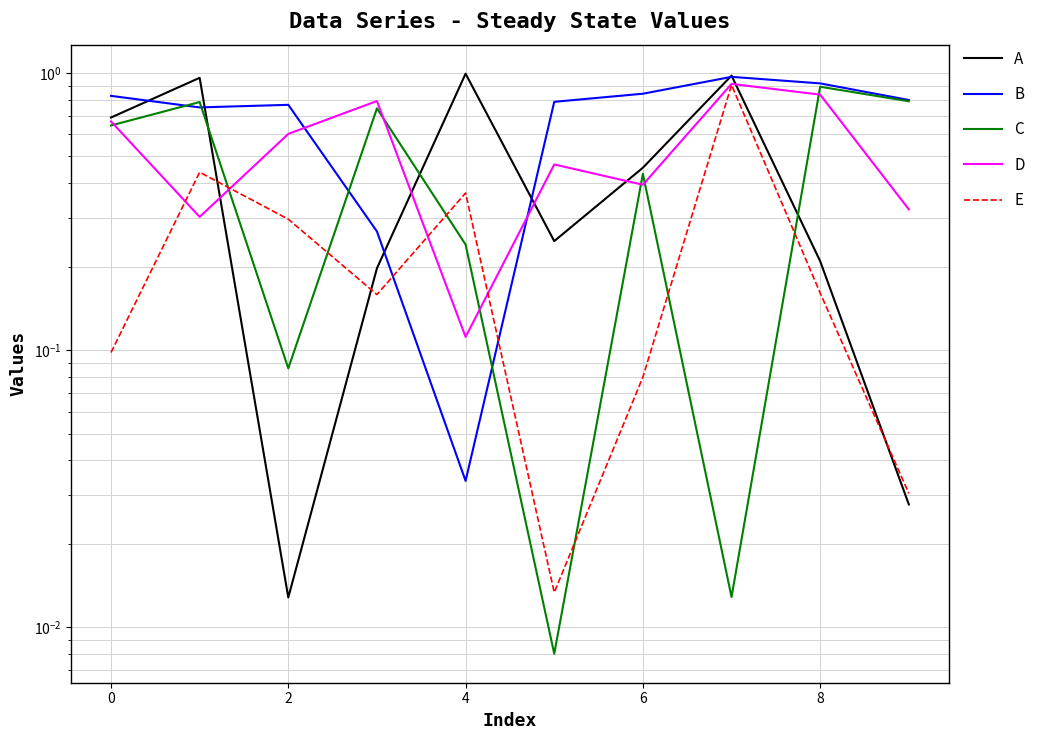

What are all the series names shown in the legend?

A, B, C, D, E